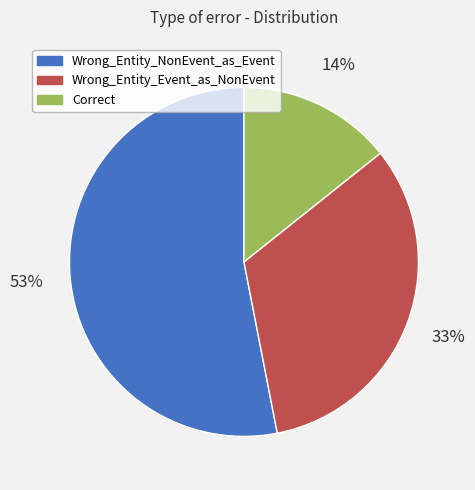

The Wrong_Entity_NonEvent_as_Event slice represents 53% of the pie. True or false?

True